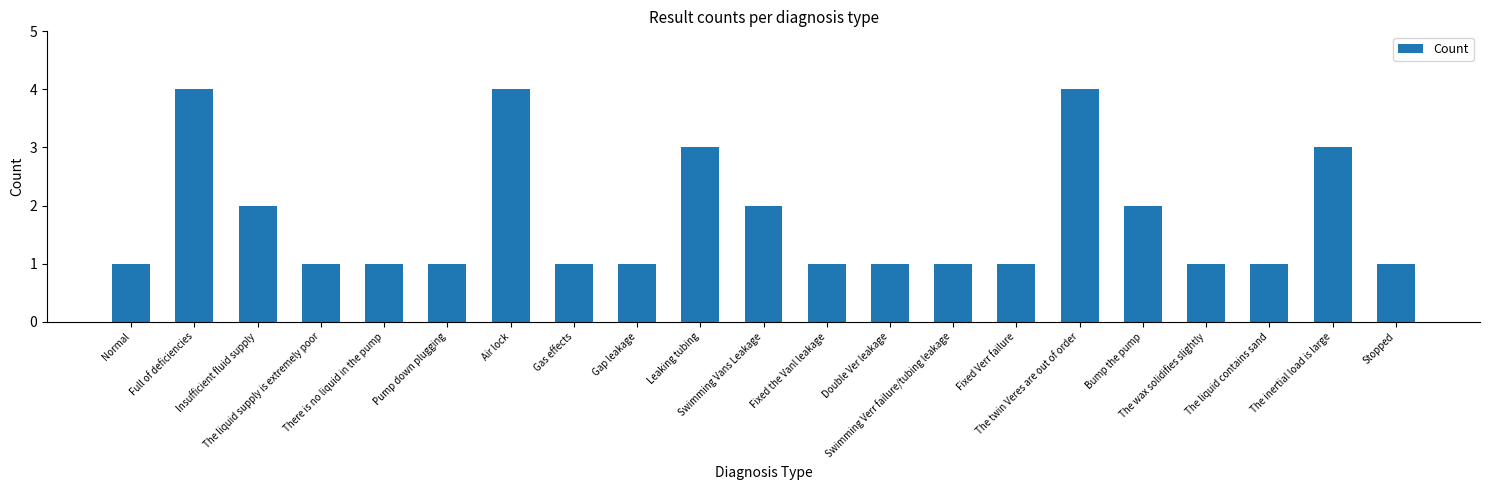

Reading right to left, list all the values displayed in this chart.

1	3	1	1	2	4	1	1	1	1	2	3	1	1	4	1	1	1	2	4	1